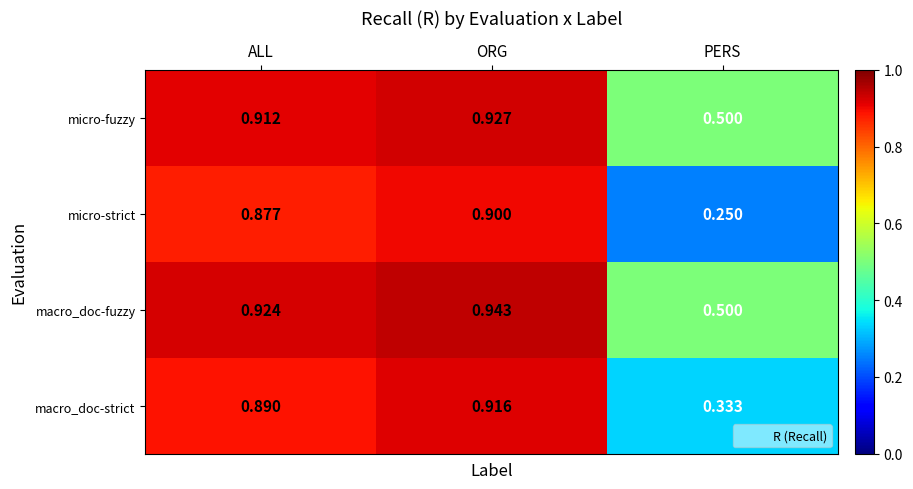

Which series has the widest spread of values?

micro-strict